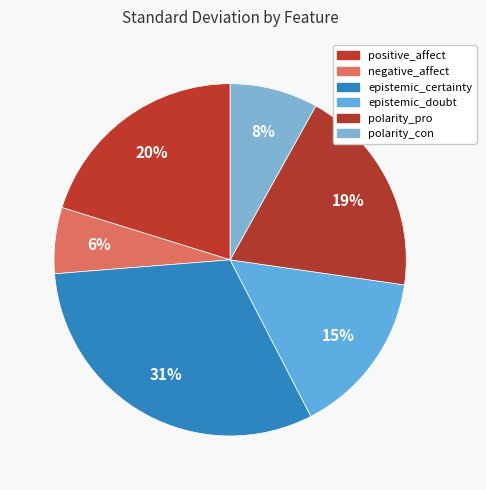

How many segments does this pie chart have?

6